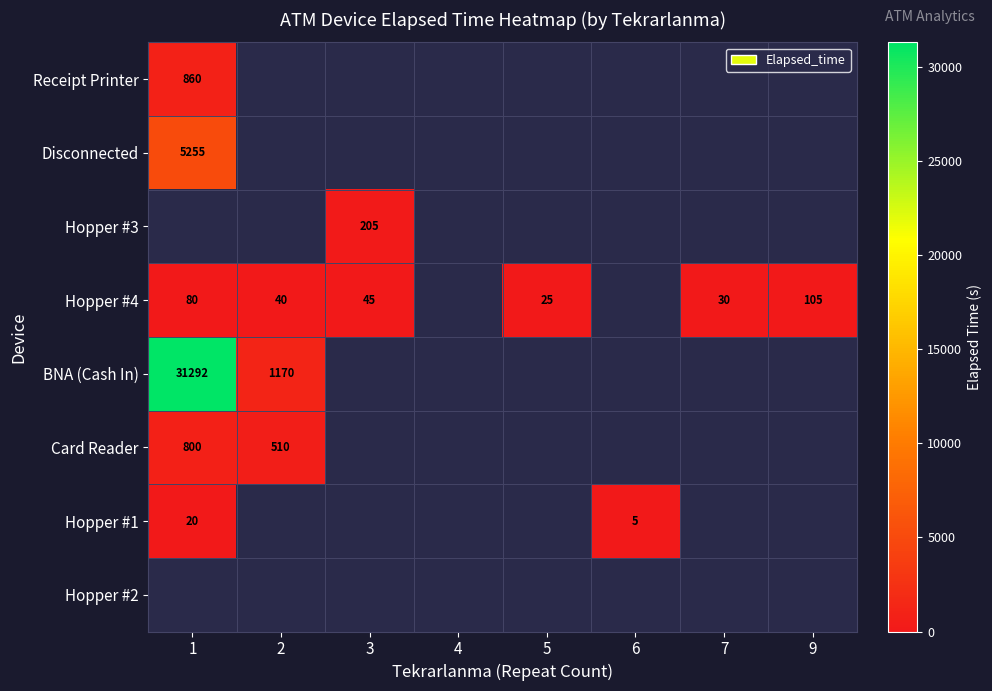

What is the difference between the Hopper #4 values at 7 and 5?

5